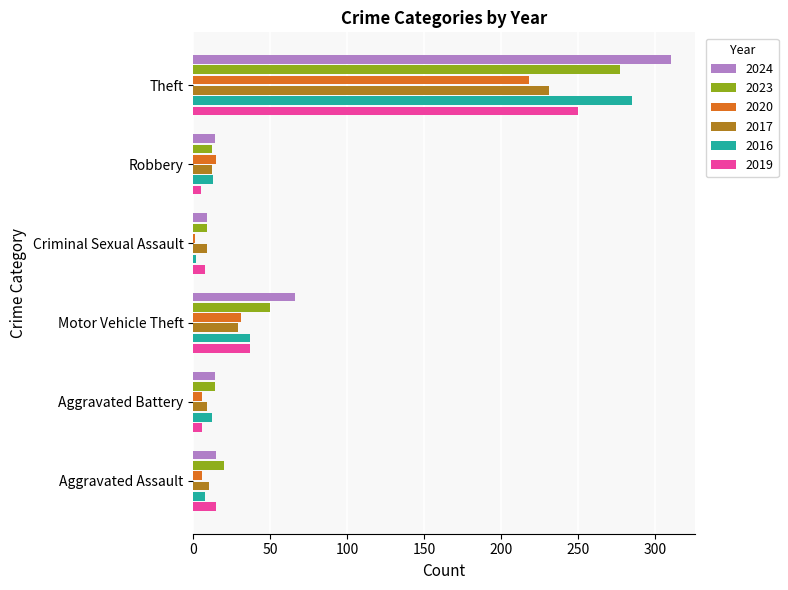

Which series has the largest total across all categories?

2024